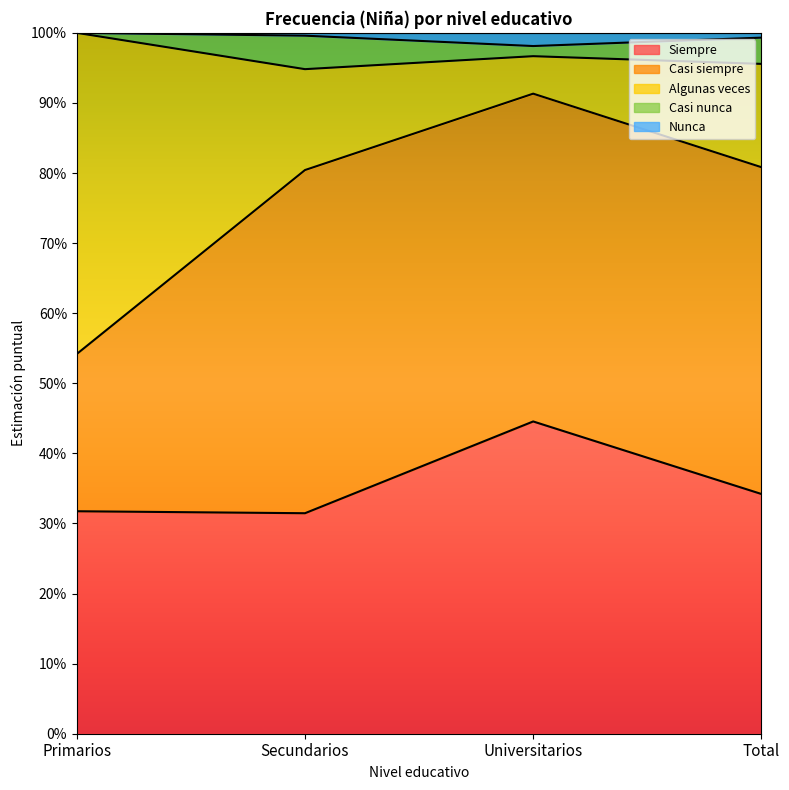

True or false: Nunca and Siempre cross at least once.

False